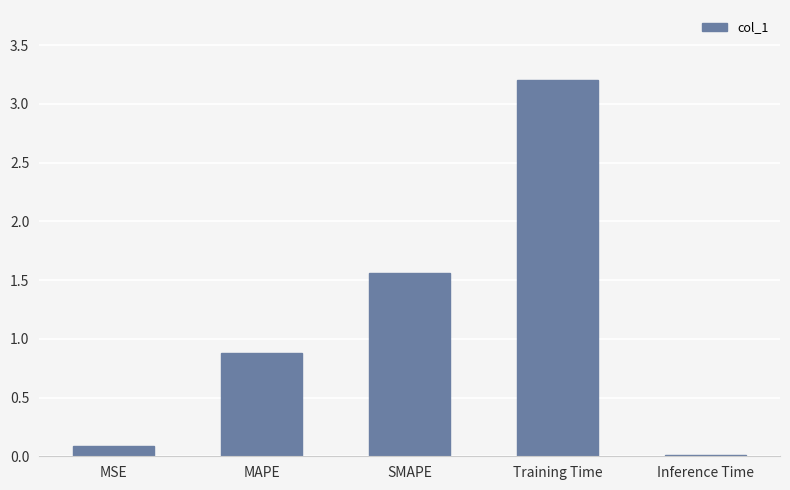

True or false: the data shows 0.0 at Inference Time.

True